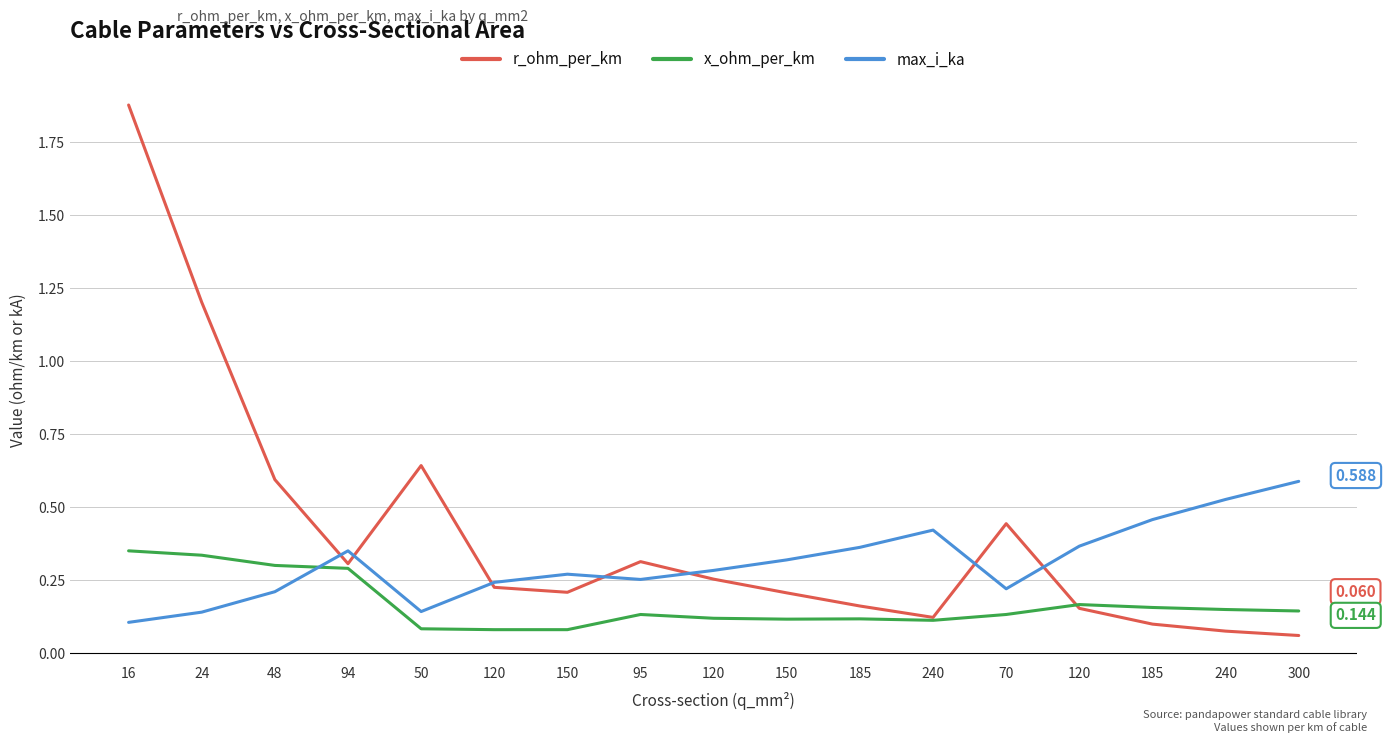

What is the difference between the maximum and minimum values in the r_ohm_per_km series?

1.8